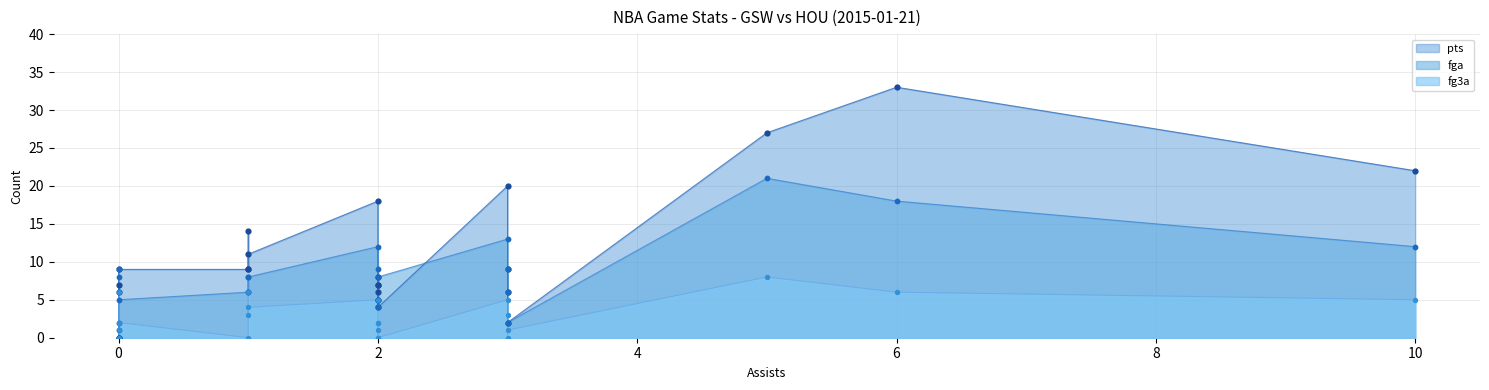

What is the total value across all series at 5?

56